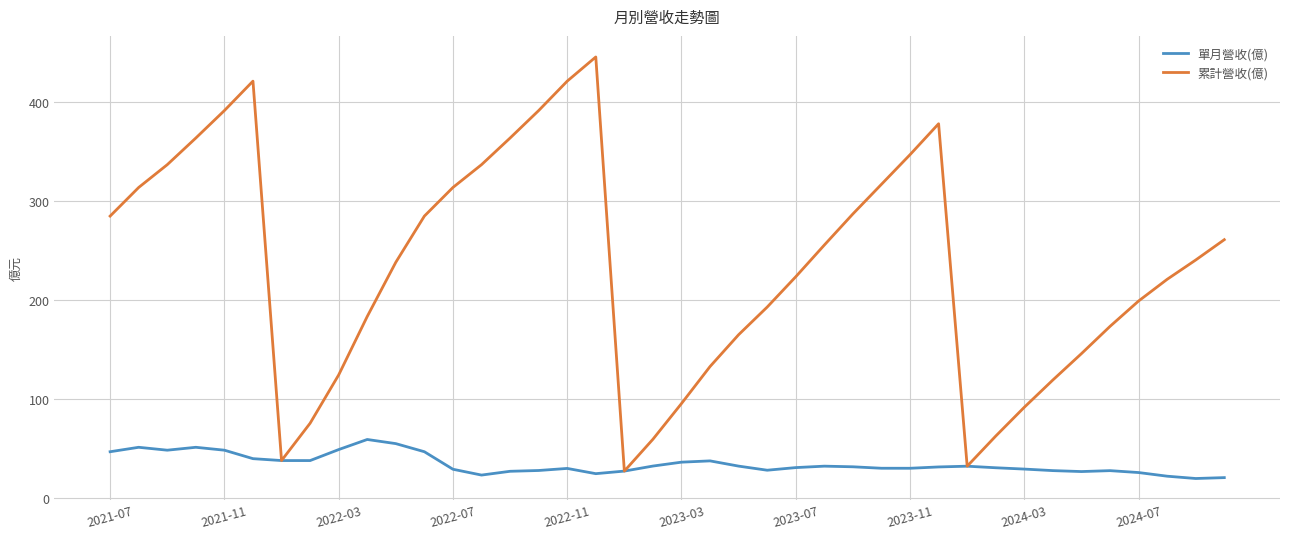

Which series has the widest spread of values?

累計營收(億)